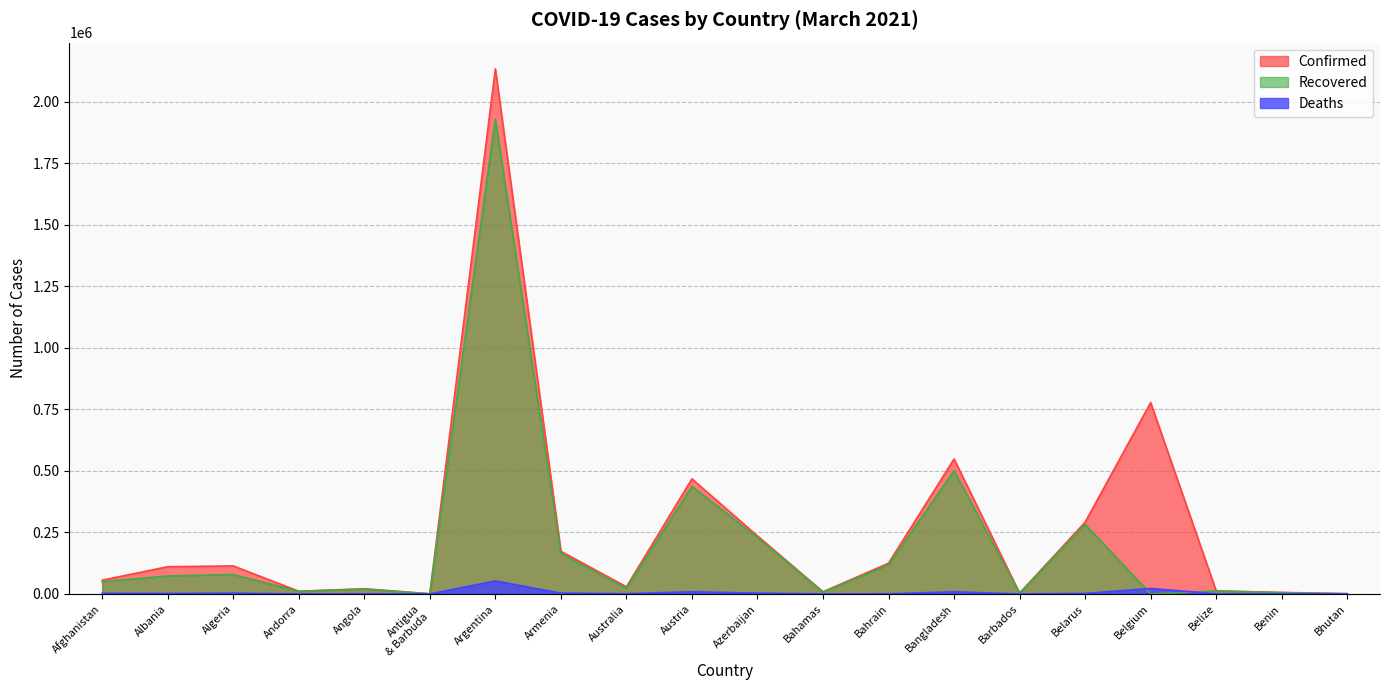

Which series has the largest range (max minus min)?

Confirmed